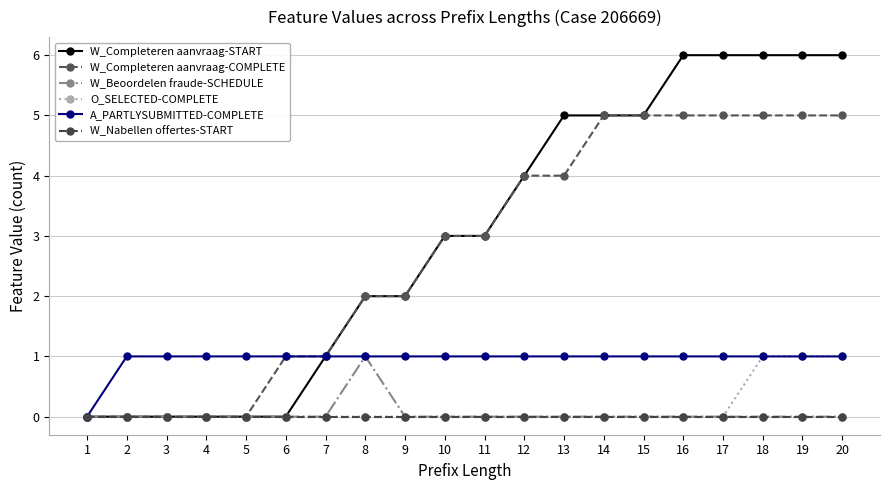

What is the difference between the maximum and minimum values in the W_Beoordelen fraude-SCHEDULE series?

1